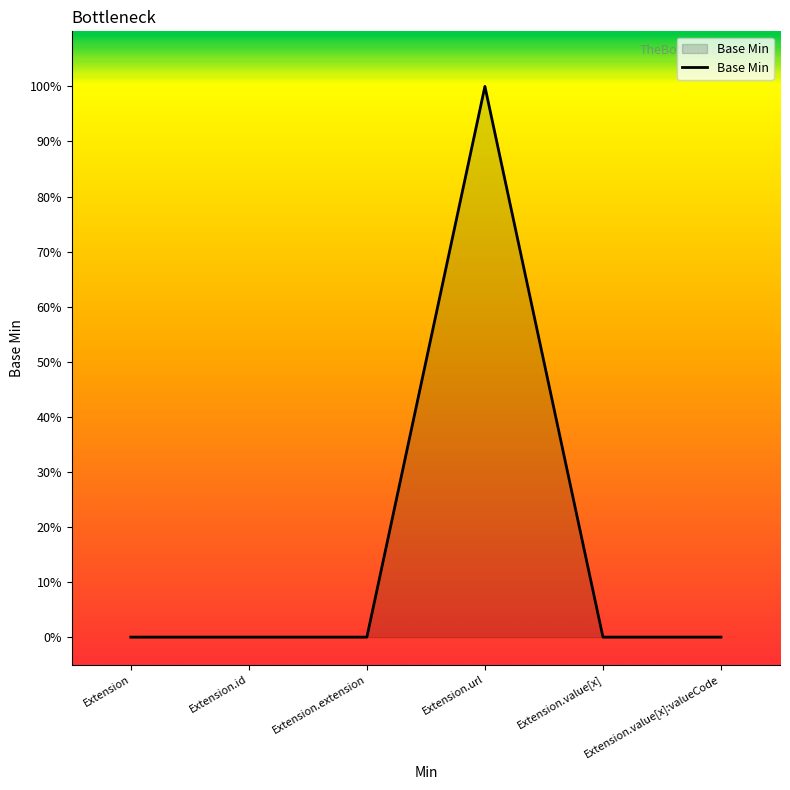

What is the sum of all values?

1